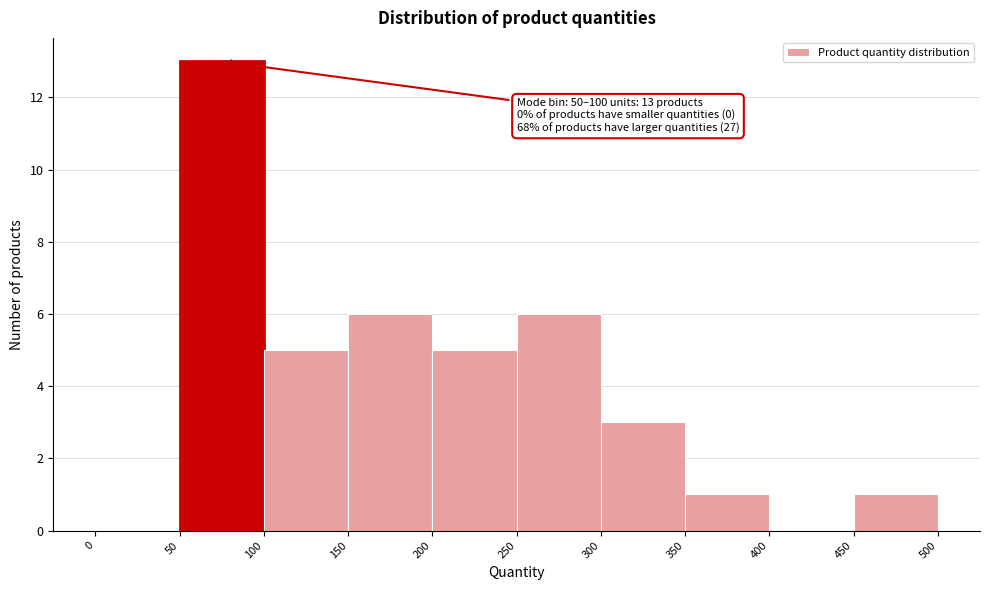

Which range on the x-axis has the tallest bar?

50 to 100